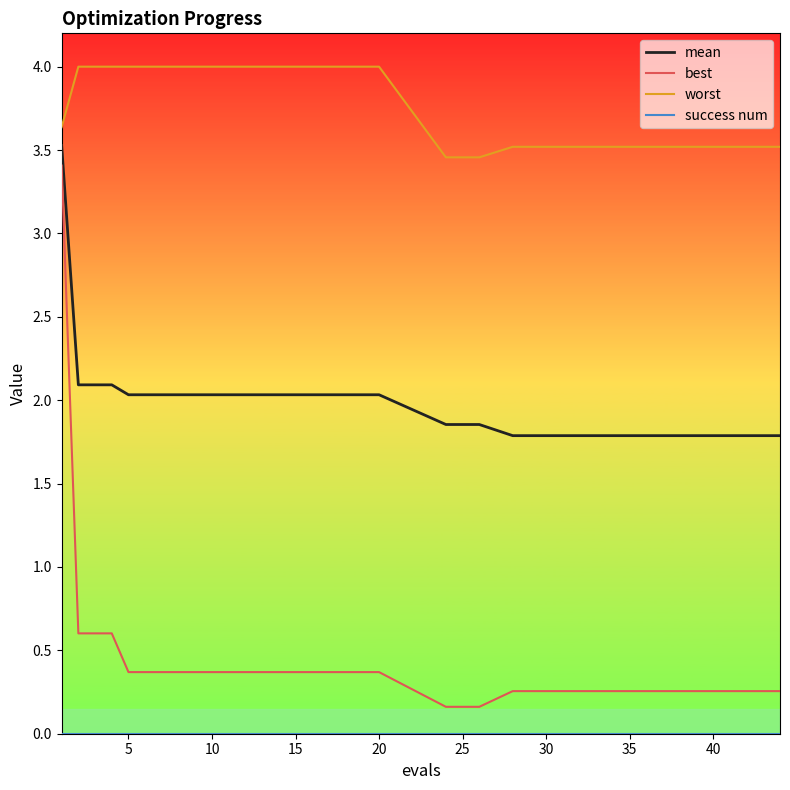

What is the sum of all mean values?

78.3